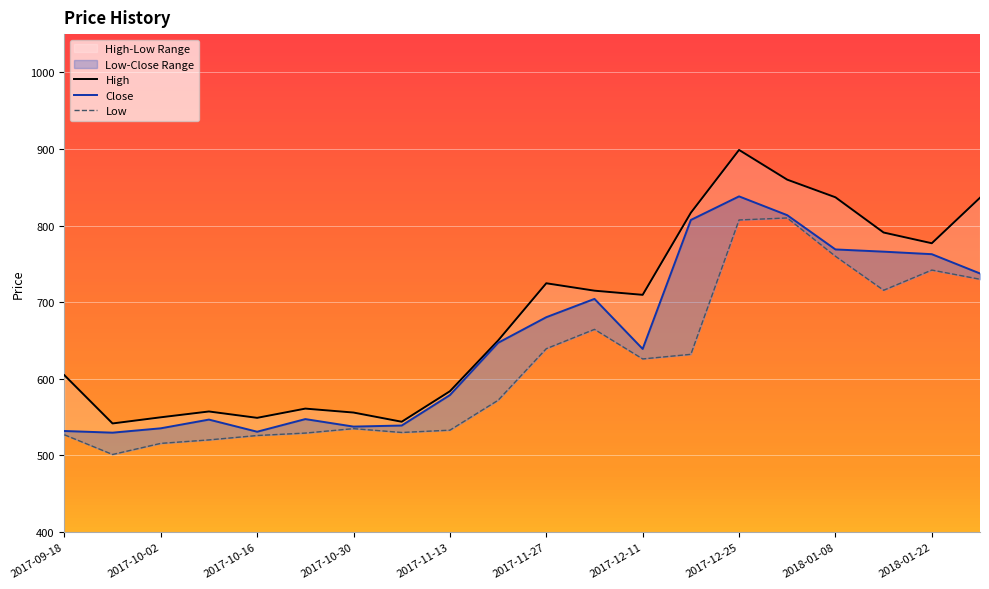

True or false: High and Close cross at least once.

False